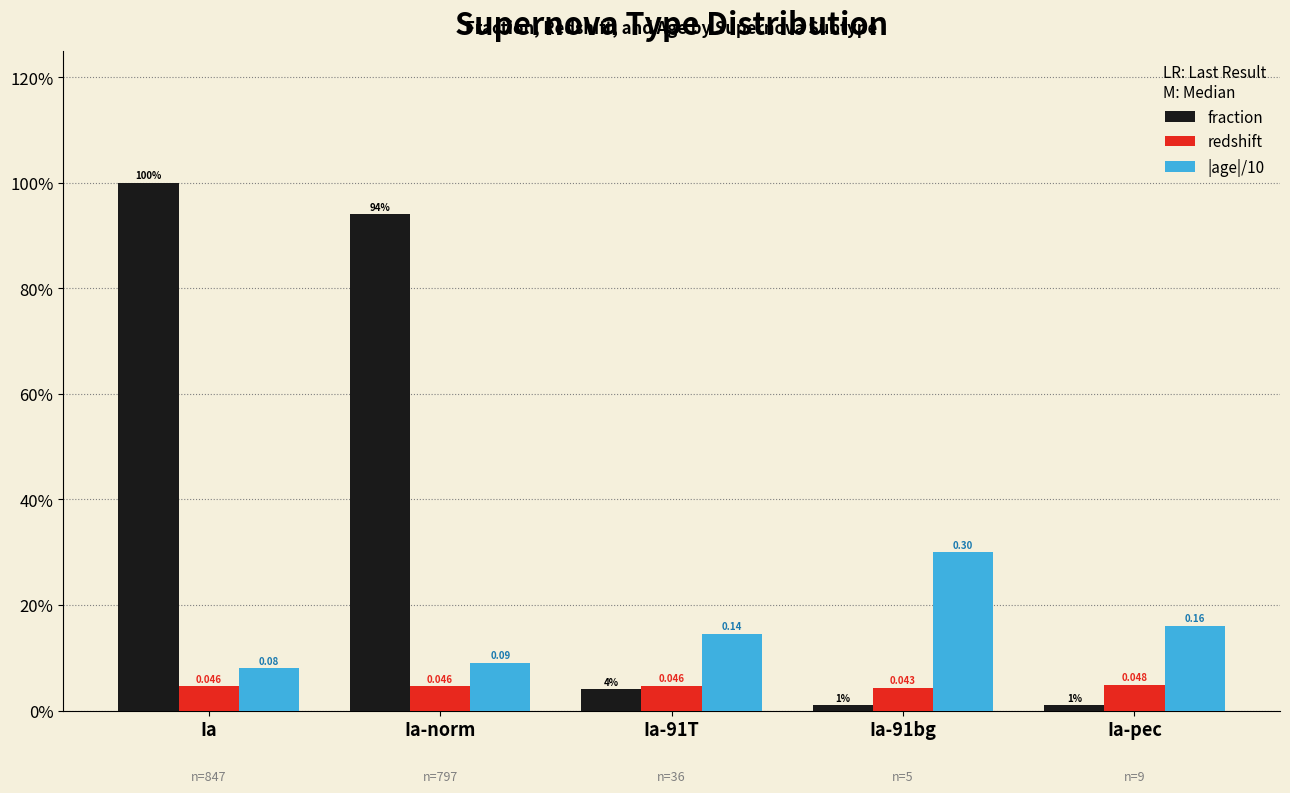

What are all the series names shown in the legend?

fraction, redshift, |age|/10